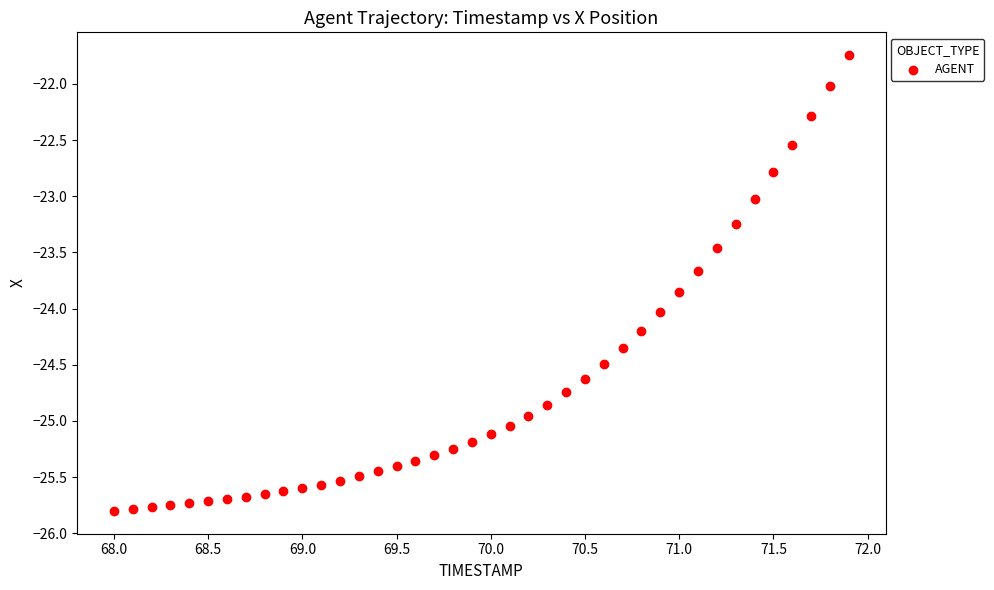

What is the range of X values (max minus min)?

3.9